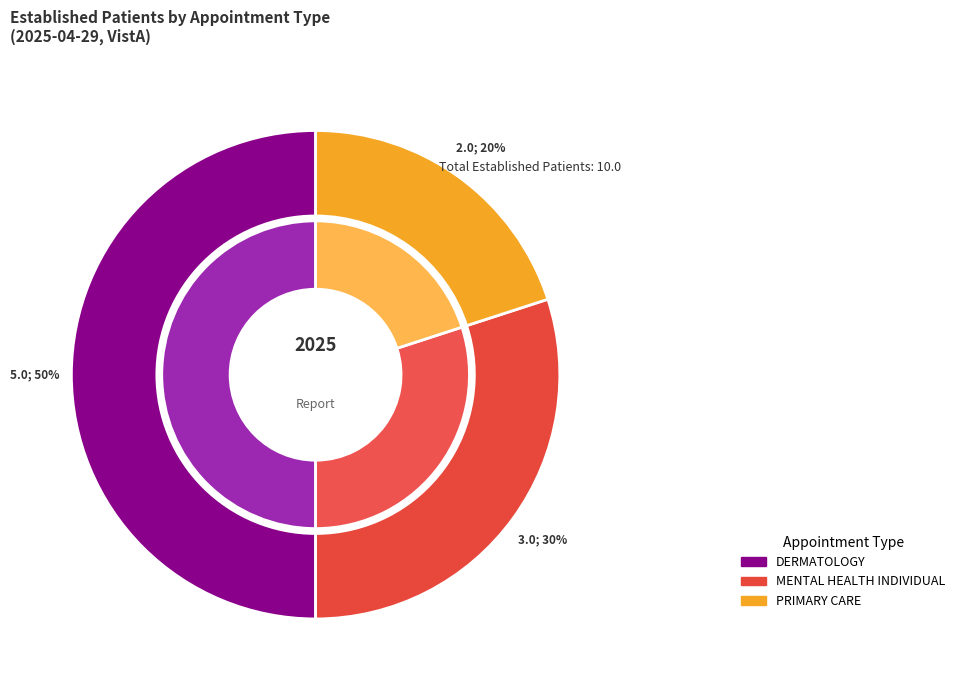

To the nearest percent, what is the difference between the MENTAL HEALTH INDIVIDUAL and PRIMARY CARE slice percentages?

10%